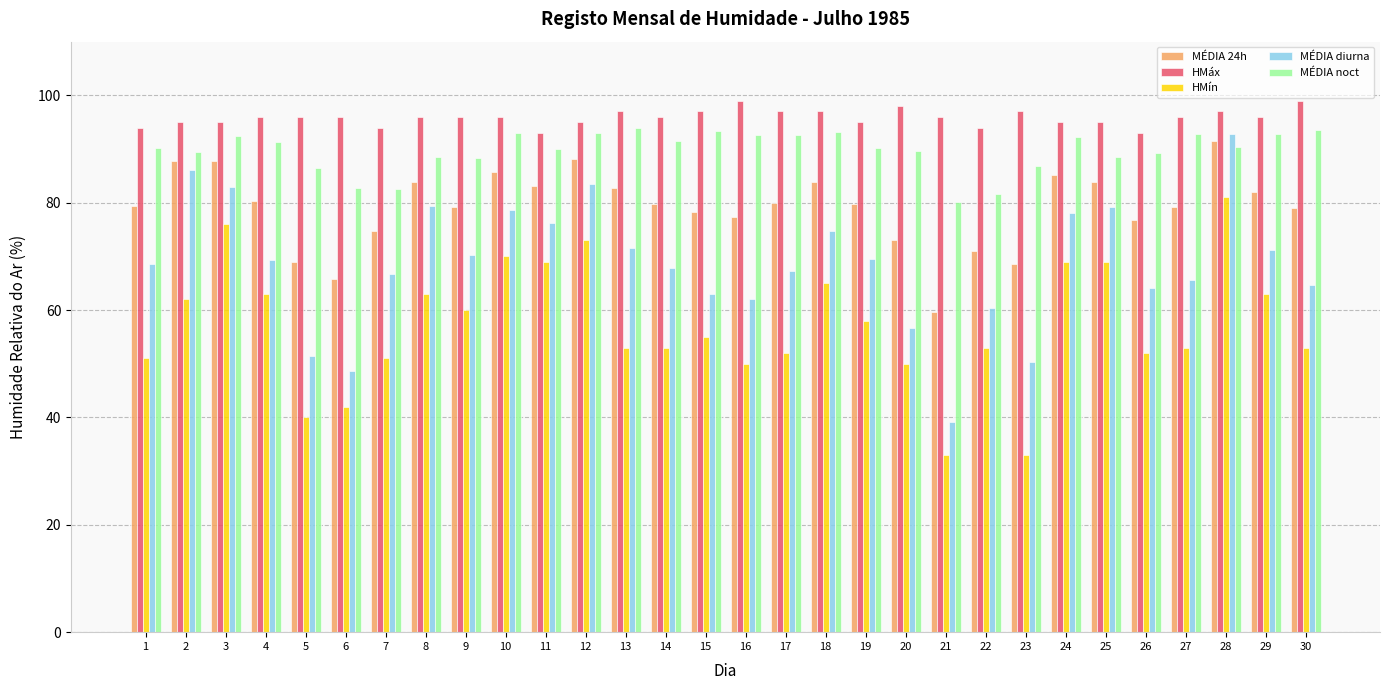

True or false: MÉDIA noct has a value of 19.5 at 5.

False